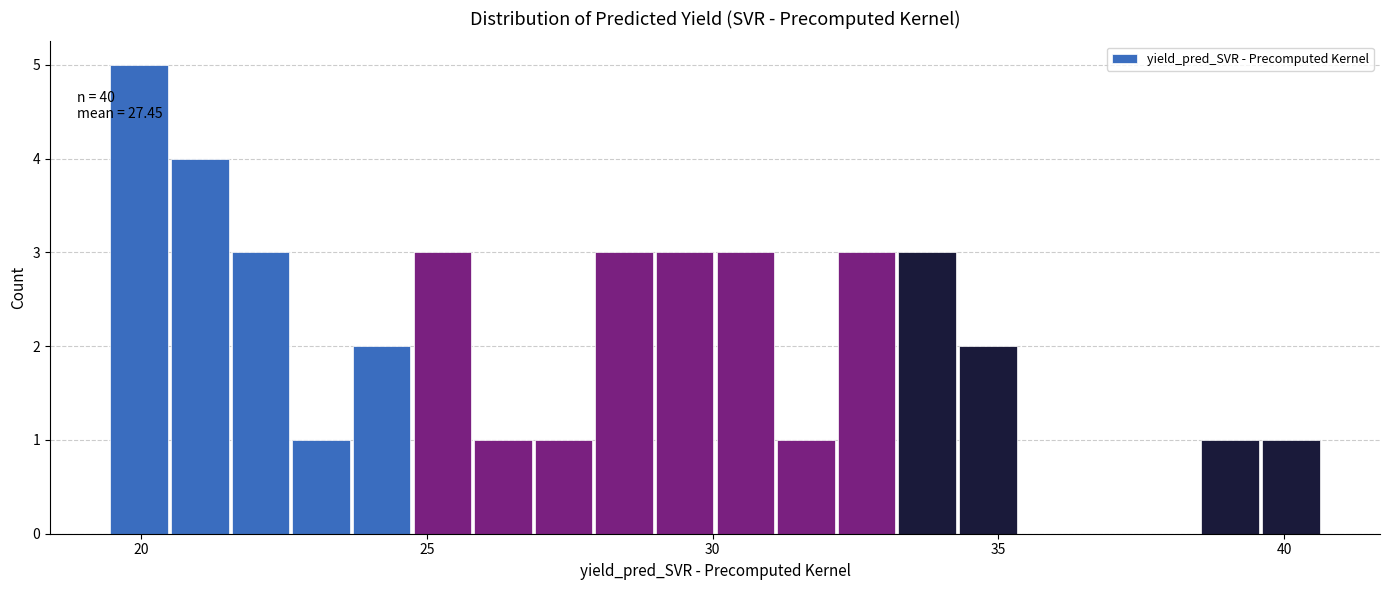

Read against the x-axis, roughly where is the centre of the tallest bar?

20.0